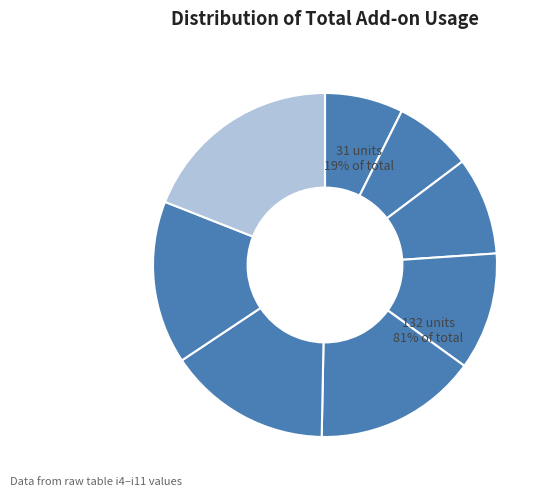

Combined, do i9 and i5 account for over 50%?

No